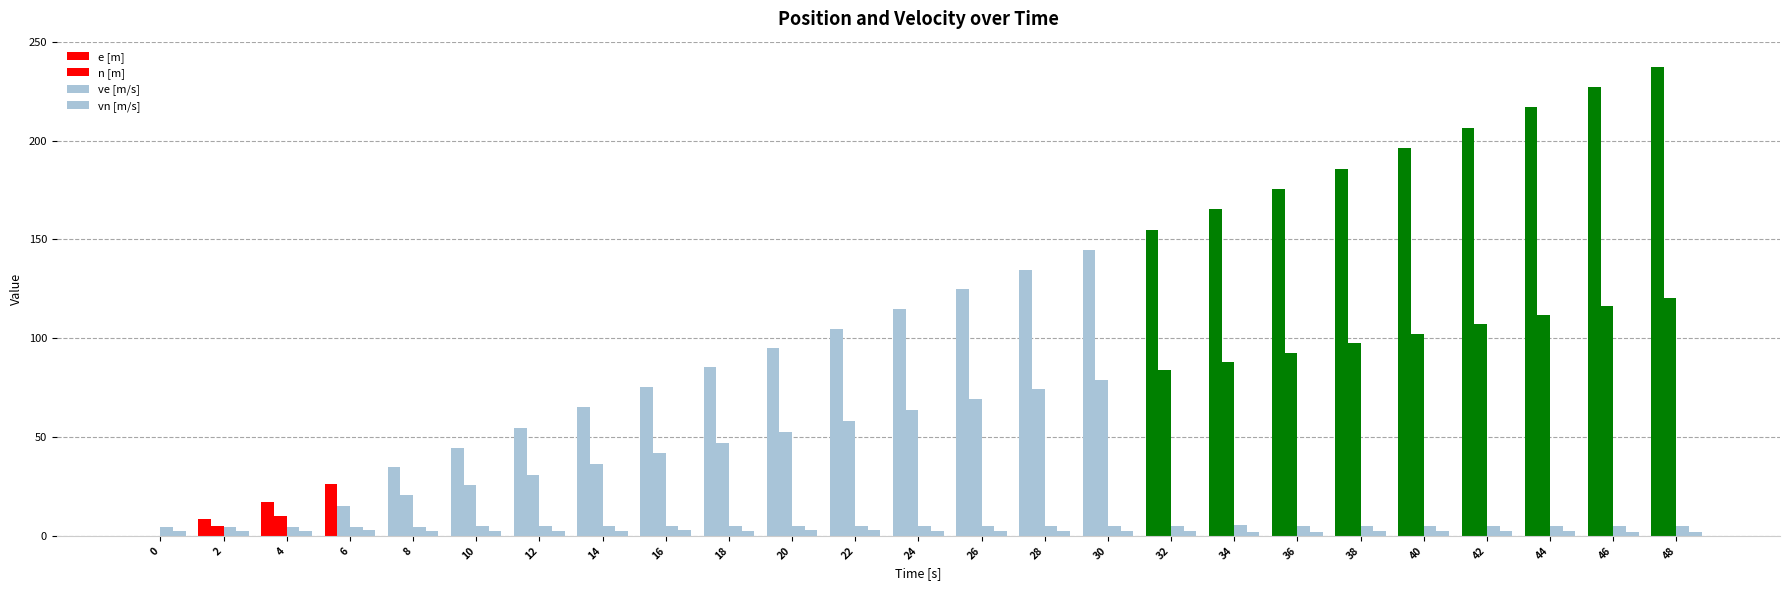

Are the bars horizontal?

No